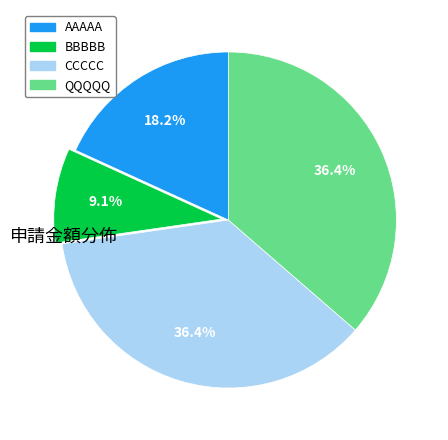

Does AAAAA represent more than half of the total?

No